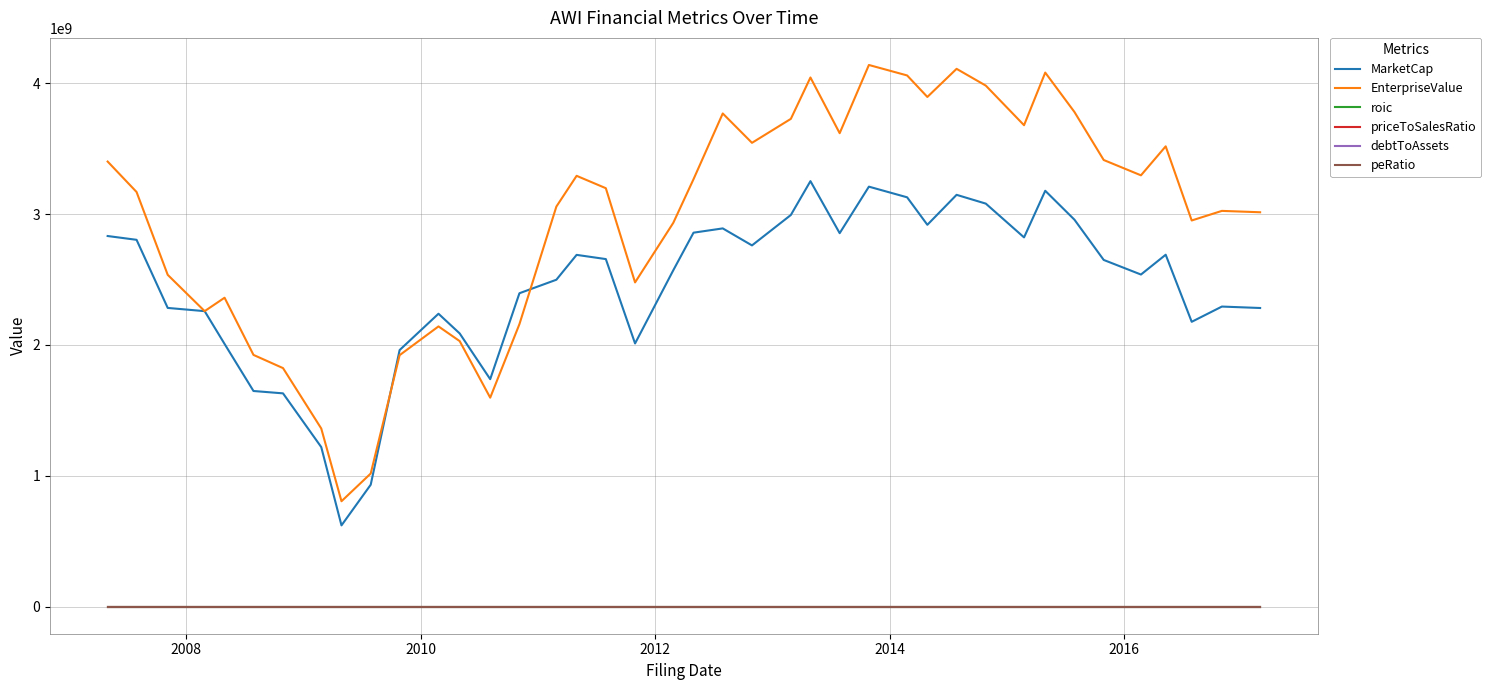

Which series has the largest range (max minus min)?

EnterpriseValue